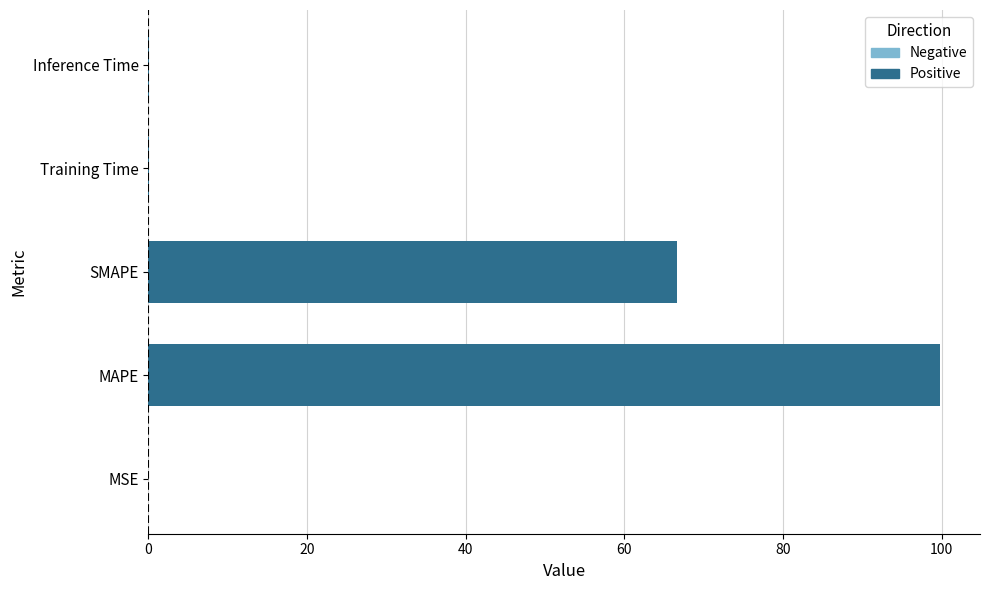

What is the maximum value for Positive?

99.9